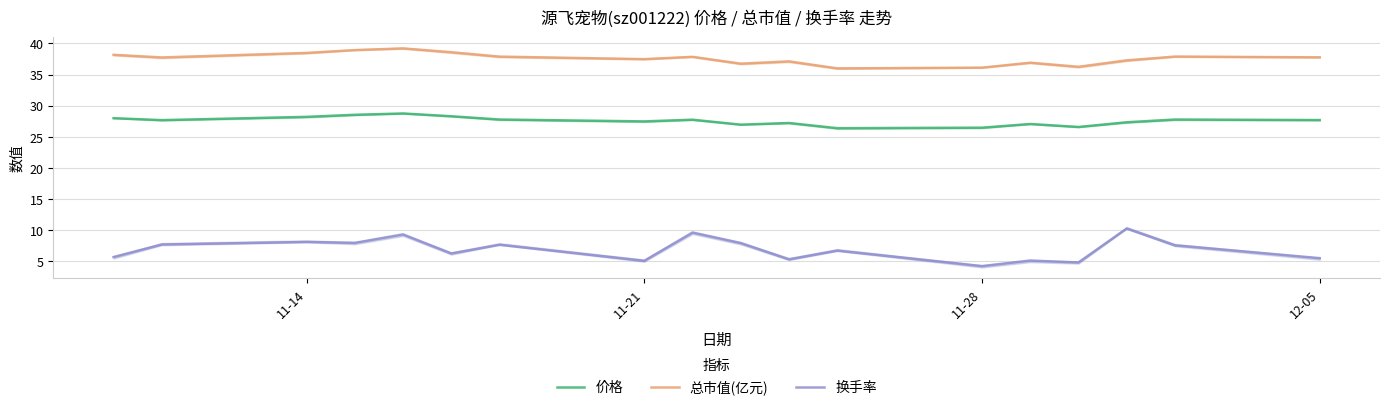

What is the highest value of the 总市值(亿元) series?

39.2